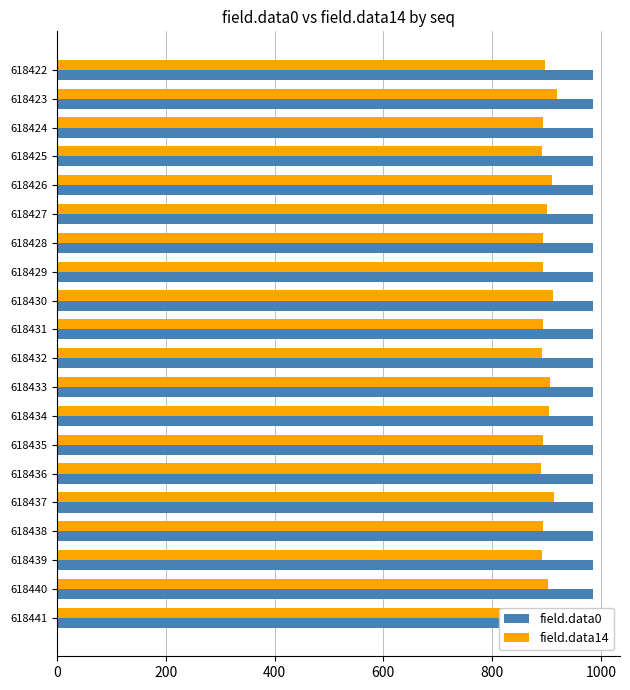

How many bars are there in each group?

2